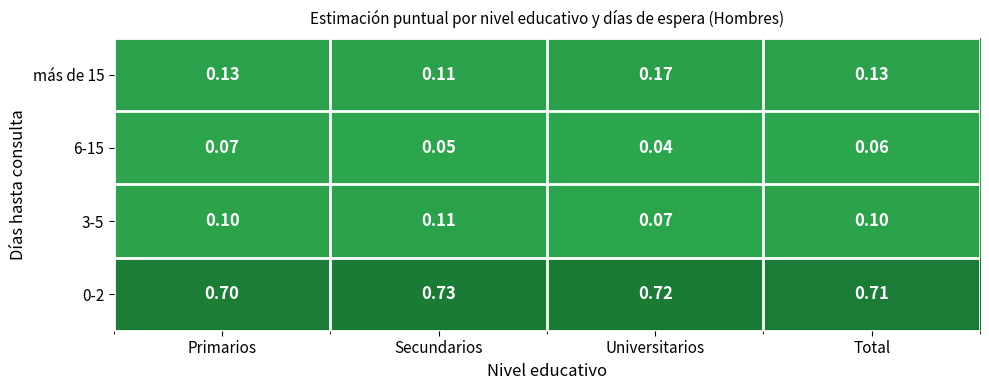

Is the value of 0-2 at Universitarios greater than the value of más de 15 at Primarios?

Yes